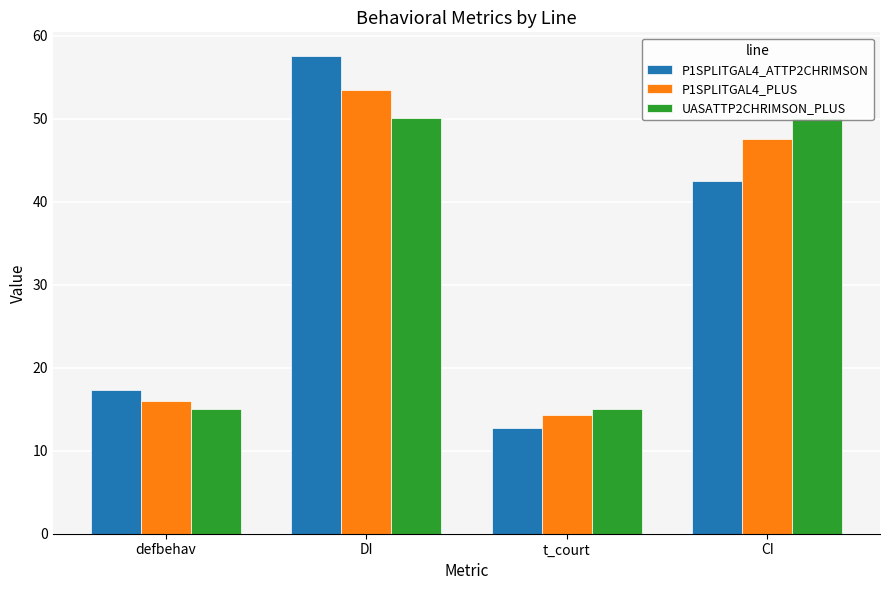

How many bars are there in total?

12